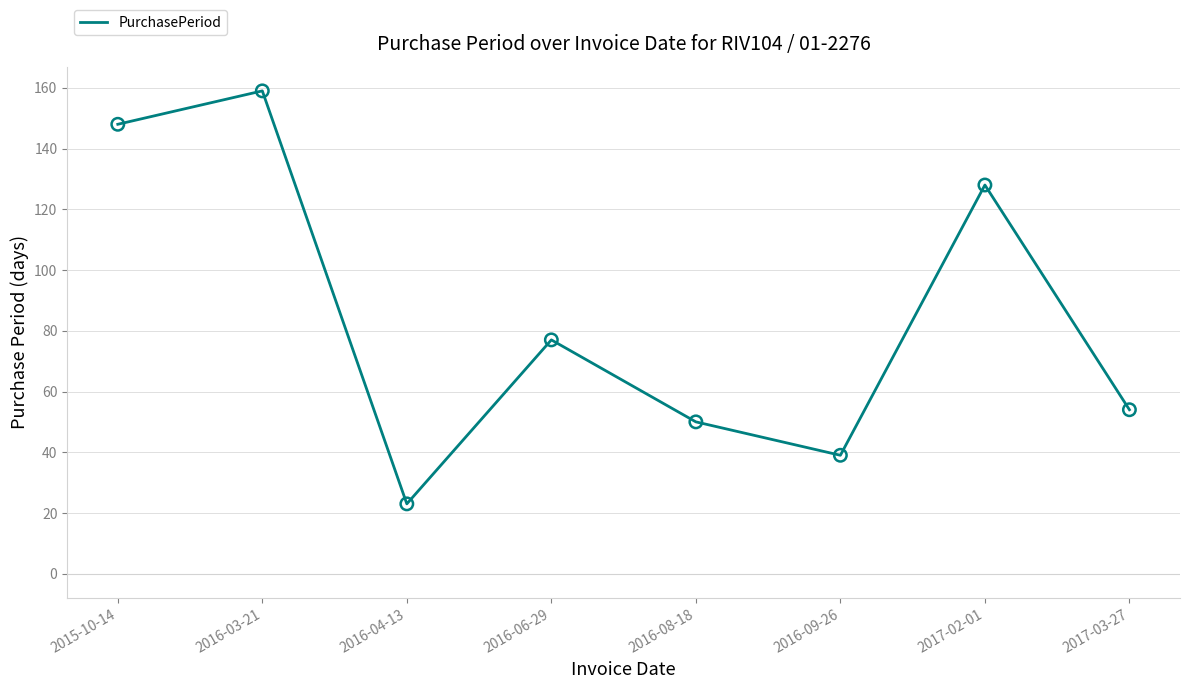

What is the change in value from 2016-04-13 to 2016-06-29?

+54